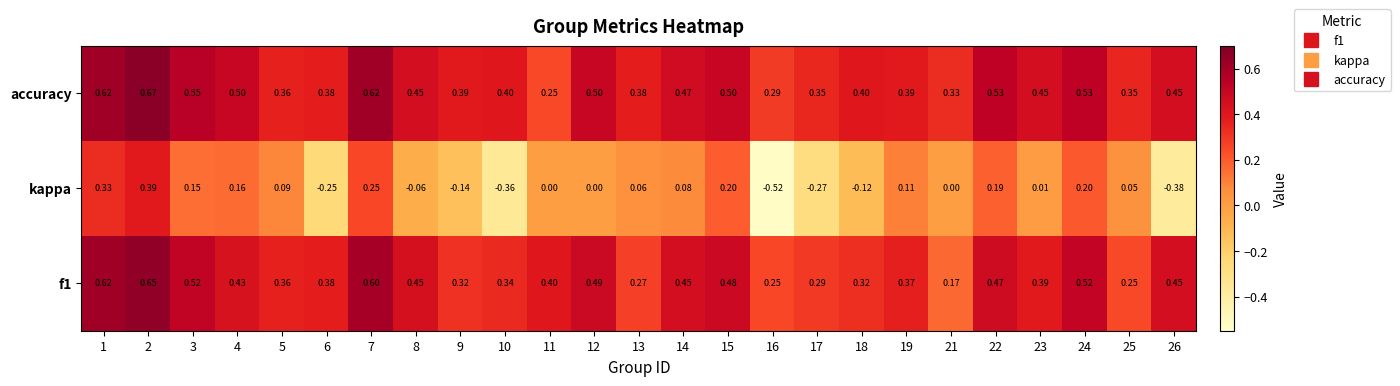

Which series has the largest total across all categories?

accuracy